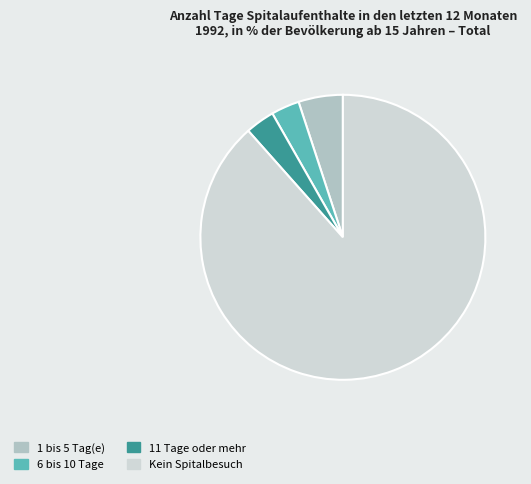

Combined, do 11 Tage oder mehr and 6 bis 10 Tage account for over 50%?

No